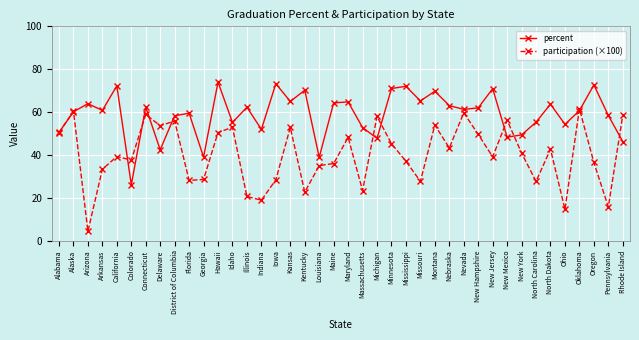

List the series in order of their peak value, highest first.

percent, participation (×100)